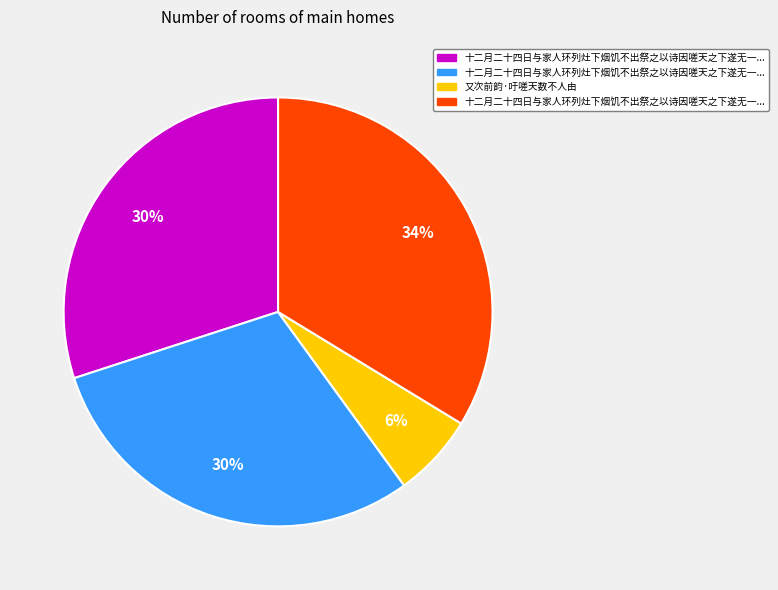

Is there a majority slice in this chart?

No